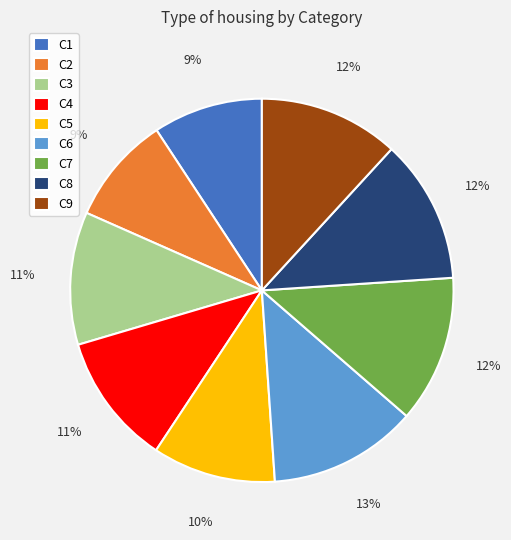

Combined, do C4 and C8 account for over 50%?

No